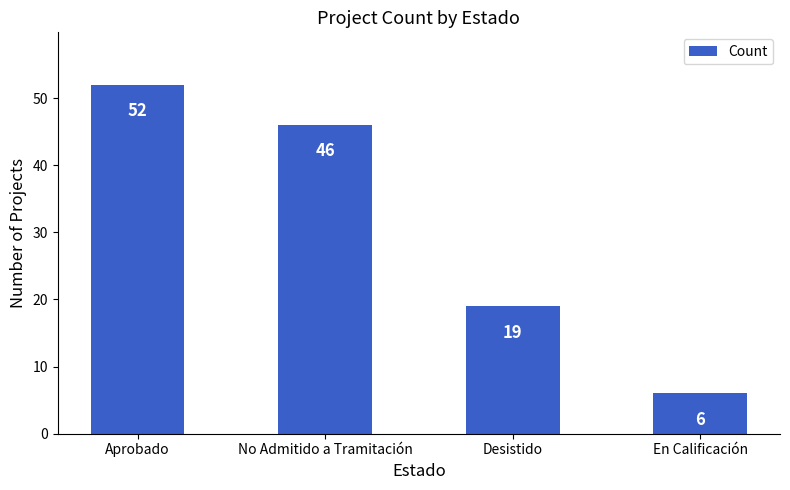

Reading right to left, what are all the values shown in this chart?

6	19	46	52